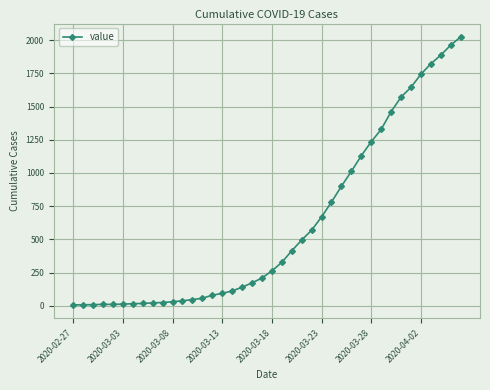

What is the greatest value displayed?

2024